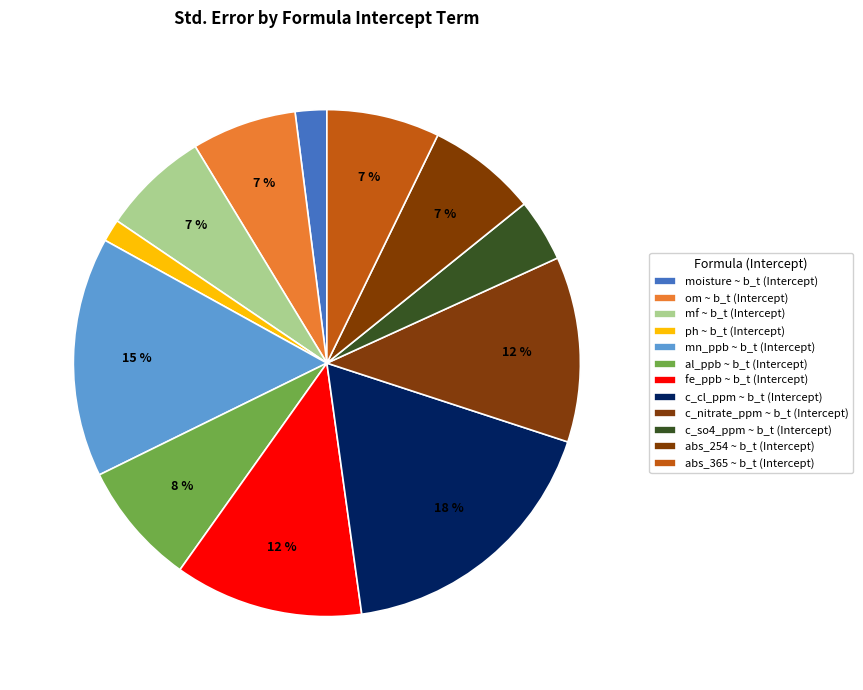

Rank the categories by value from lowest to highest.

ph ~ b_t (Intercept), moisture ~ b_t (Intercept), c_so4_ppm ~ b_t (Intercept), om ~ b_t (Intercept), mf ~ b_t (Intercept), abs_254 ~ b_t (Intercept), abs_365 ~ b_t (Intercept), al_ppb ~ b_t (Intercept), c_nitrate_ppm ~ b_t (Intercept), fe_ppb ~ b_t (Intercept), mn_ppb ~ b_t (Intercept), c_cl_ppm ~ b_t (Intercept)